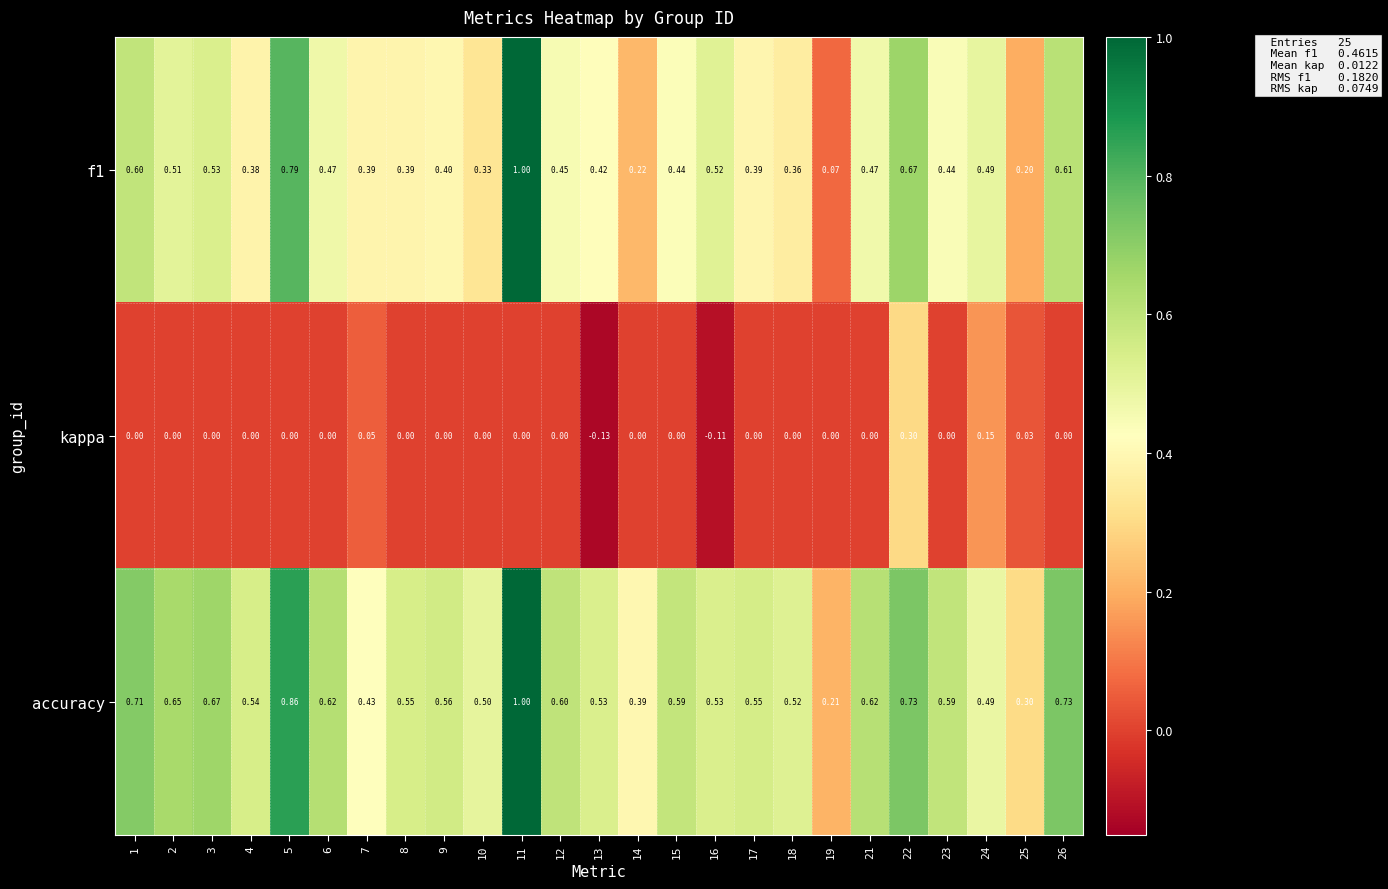

Which series changed the most between 8 and 25?

accuracy